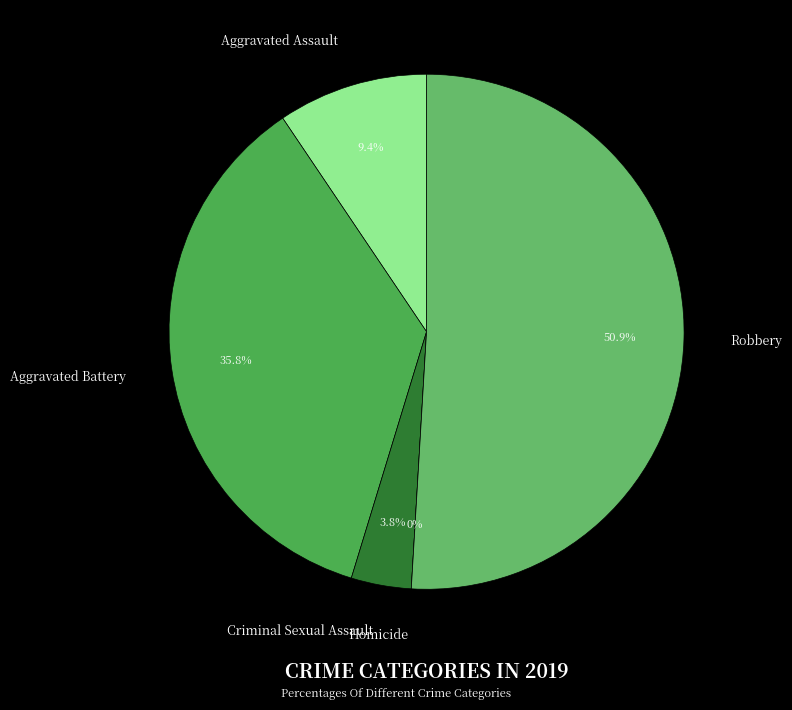

Approximately how many times larger is the value at Aggravated Battery compared to Aggravated Assault?

3.8